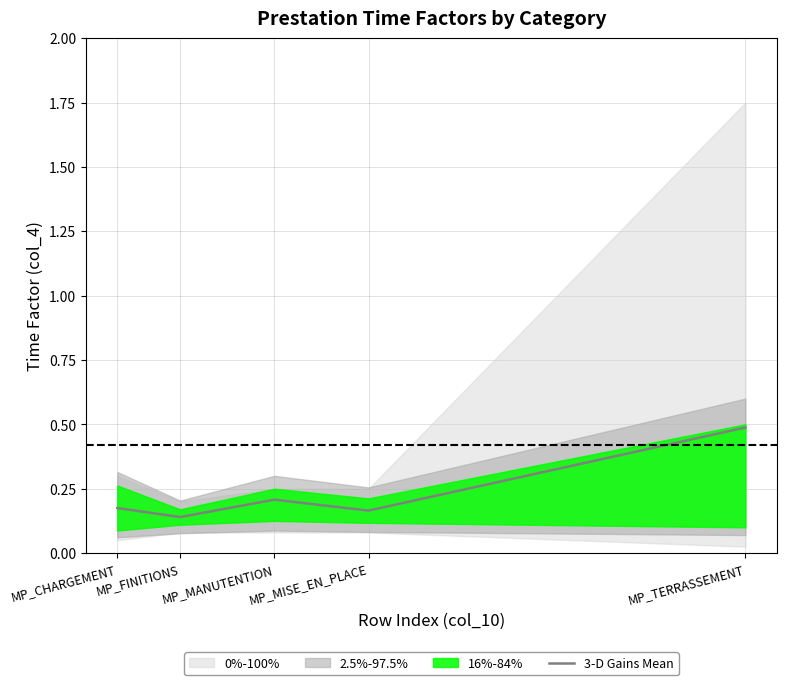

List the labels in order of value, largest first.

MP_TERRASSEMENT, MP_MANUTENTION, MP_CHARGEMENT, MP_MISE_EN_PLACE, MP_FINITIONS